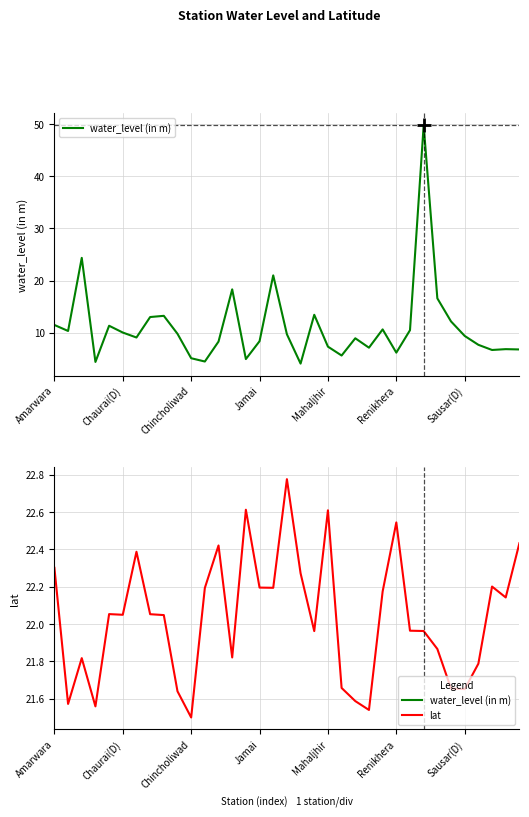

How many lines are shown in the chart?

2